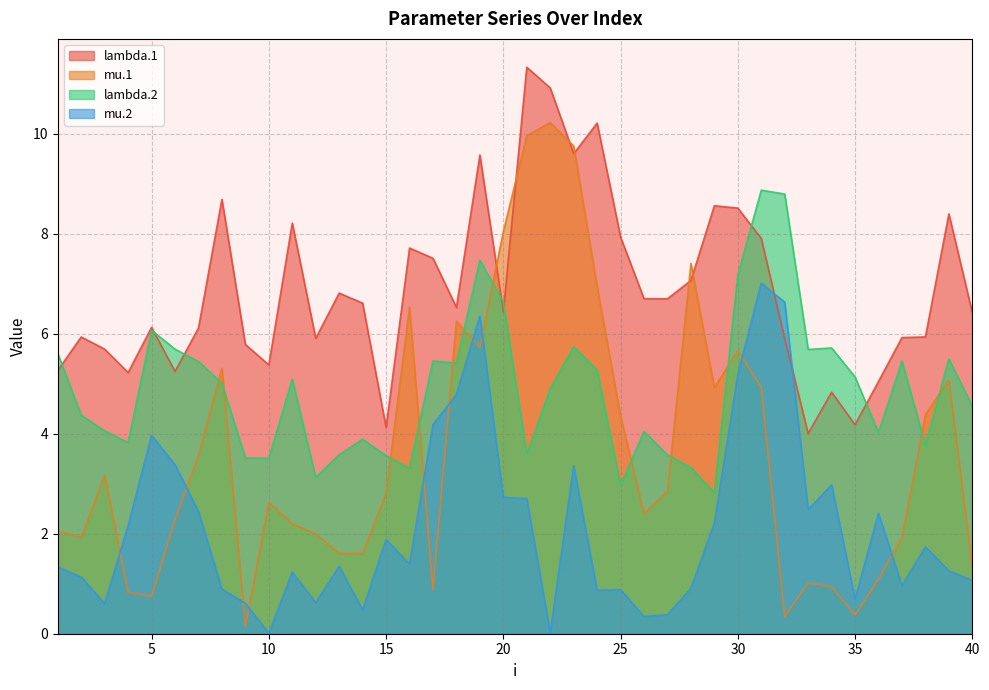

How many categories are shown in the chart?

40